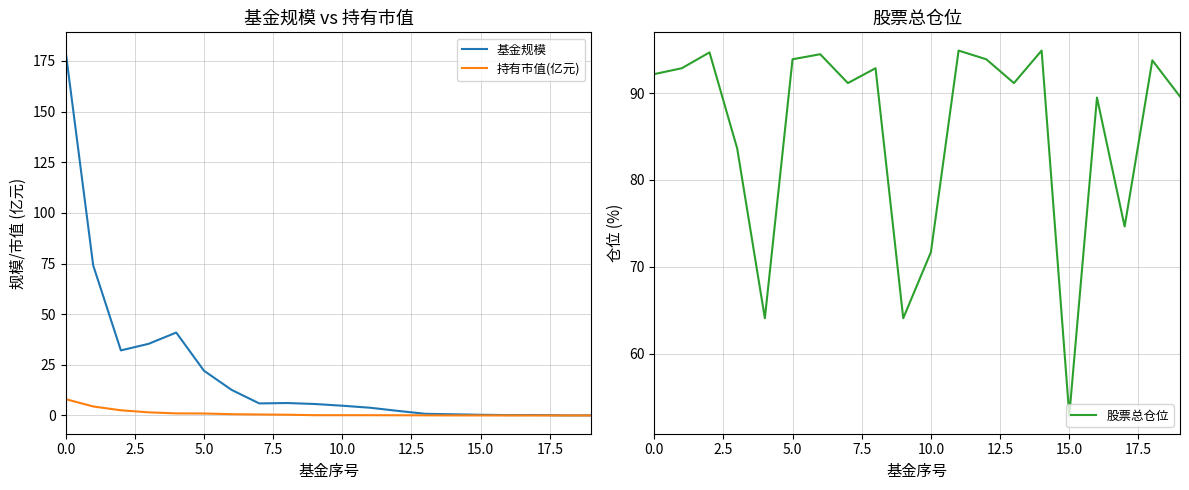

Which series has the largest total across all categories?

股票总仓位